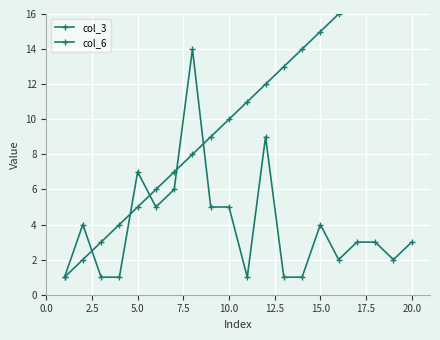

List the series in order of their peak value, lowest first.

col_6, col_3